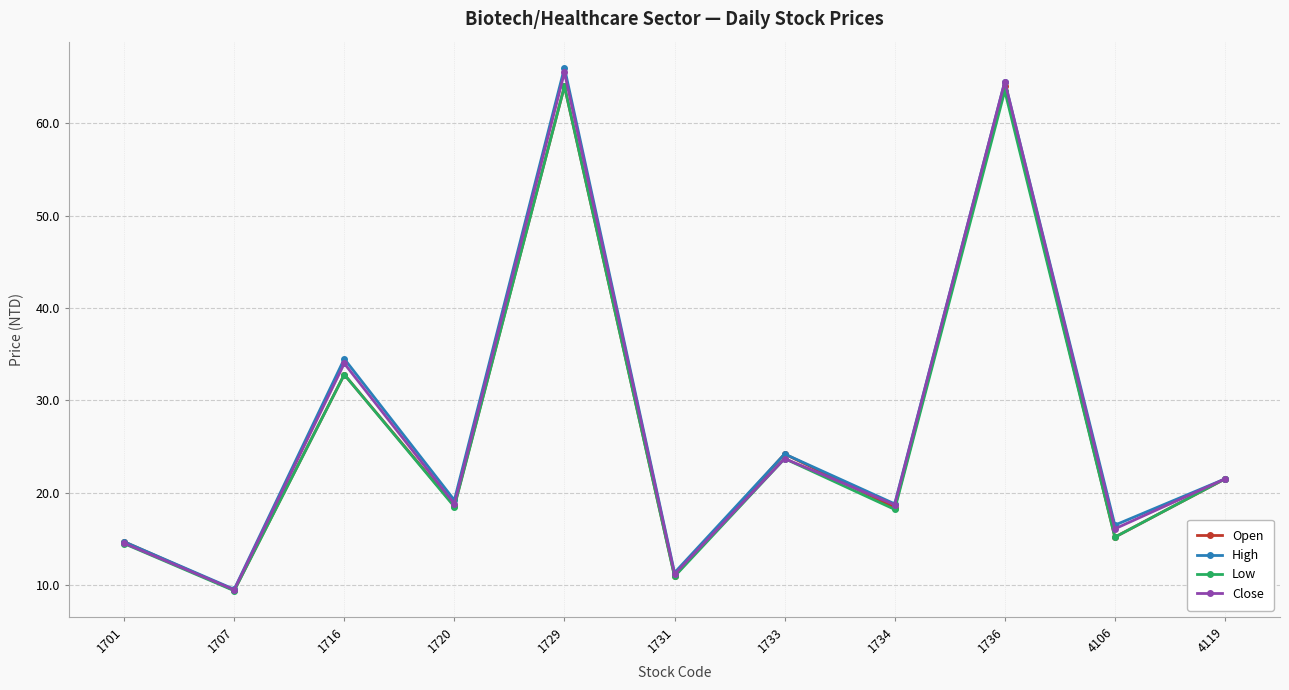

What is the total value across all series at 1734?

74.1